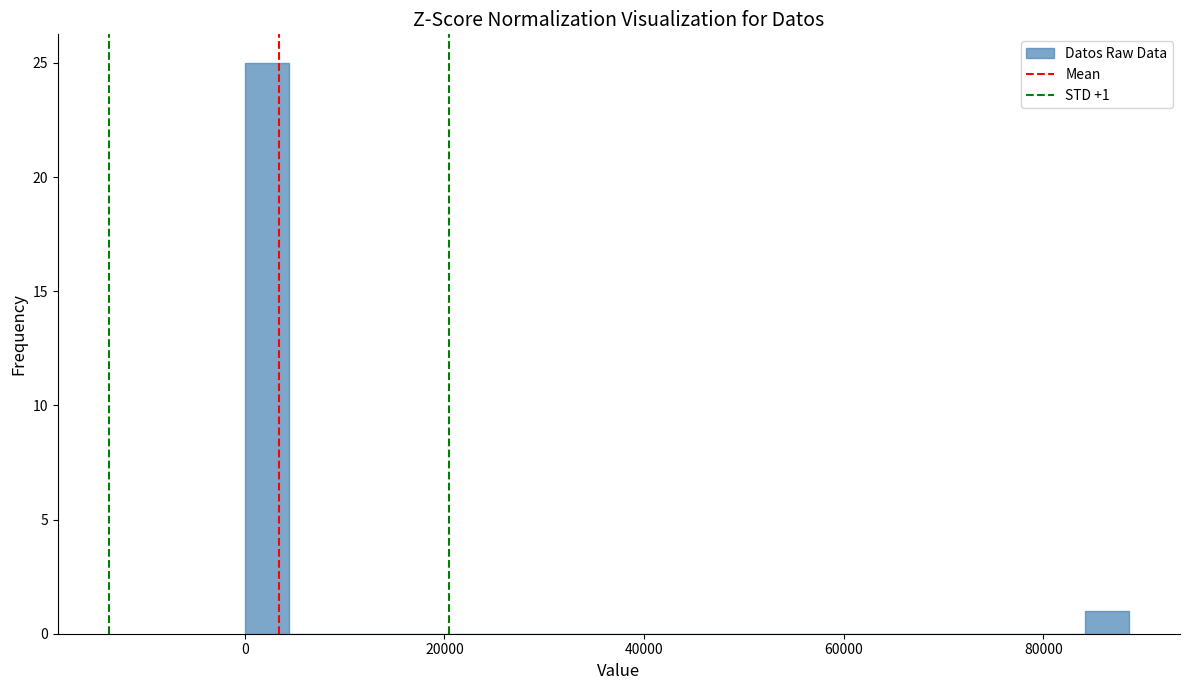

Read against the x-axis, roughly where is the centre of the tallest bar?

2000